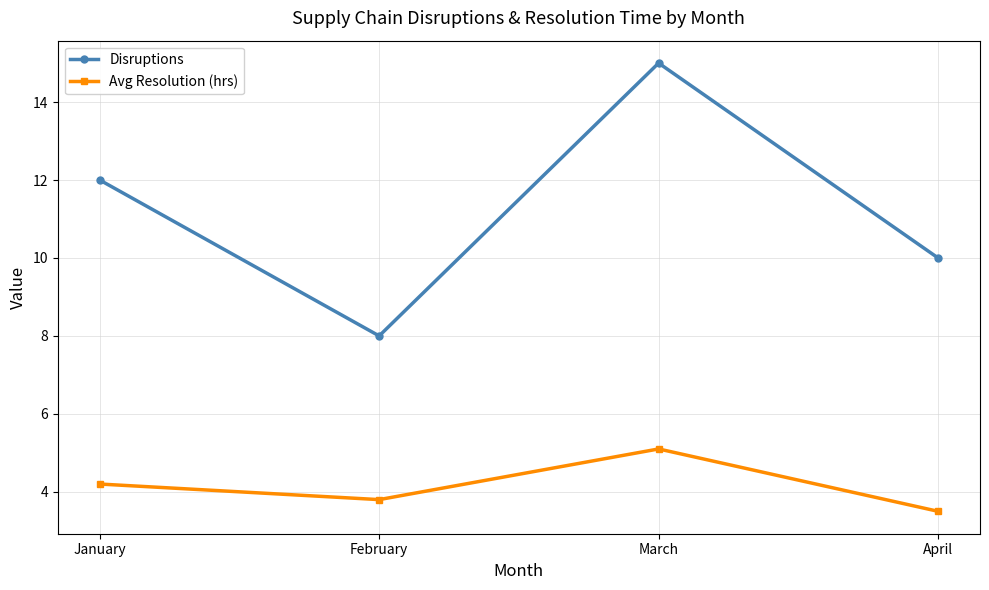

List the labels in order of Avg Resolution (hrs) value, largest first.

March, January, February, April